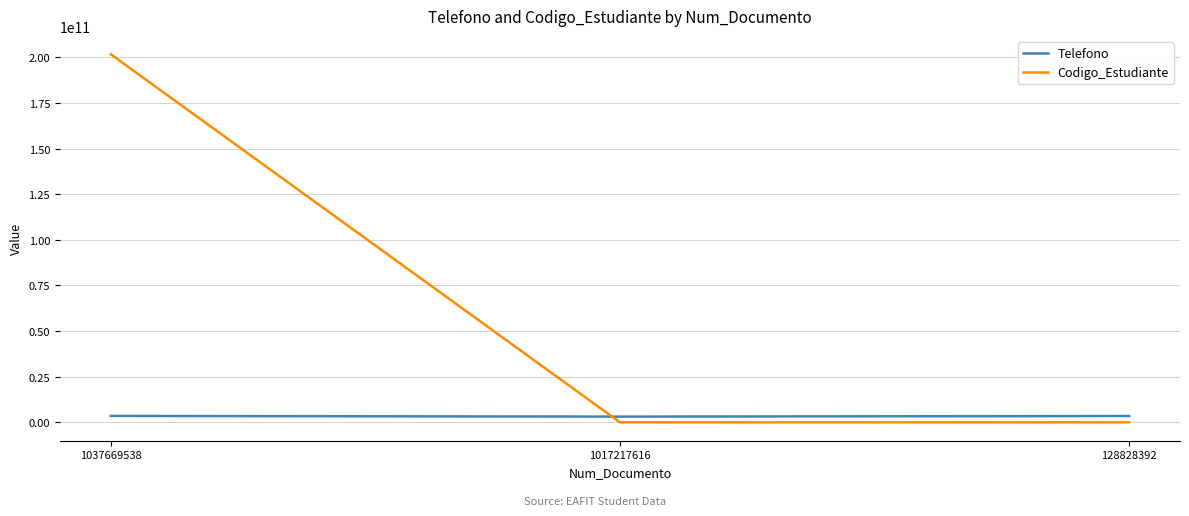

At how many categories does at least one series exceed 143049075511?

1